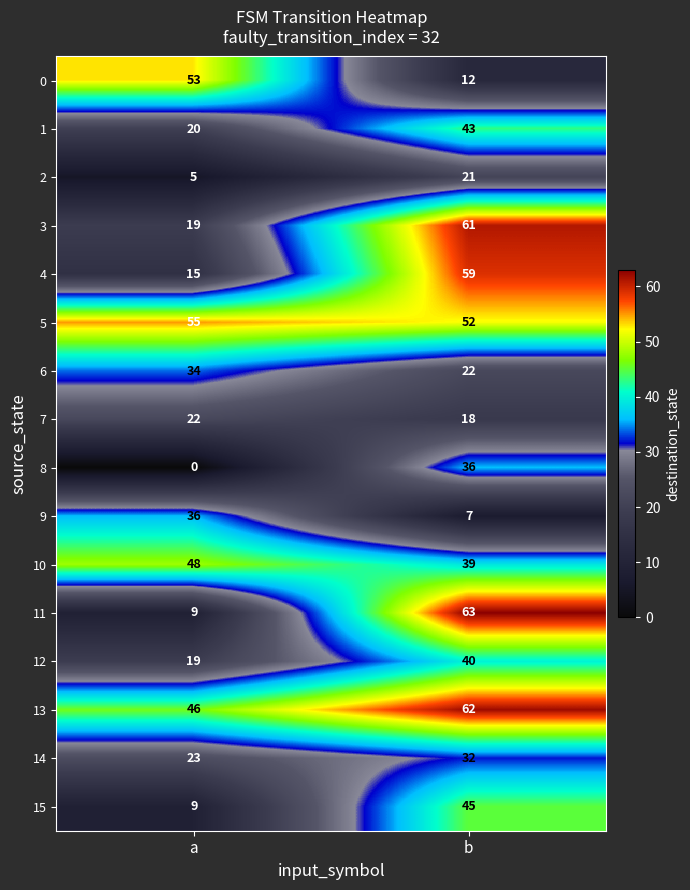

At which category is the sum across all series the highest?

b